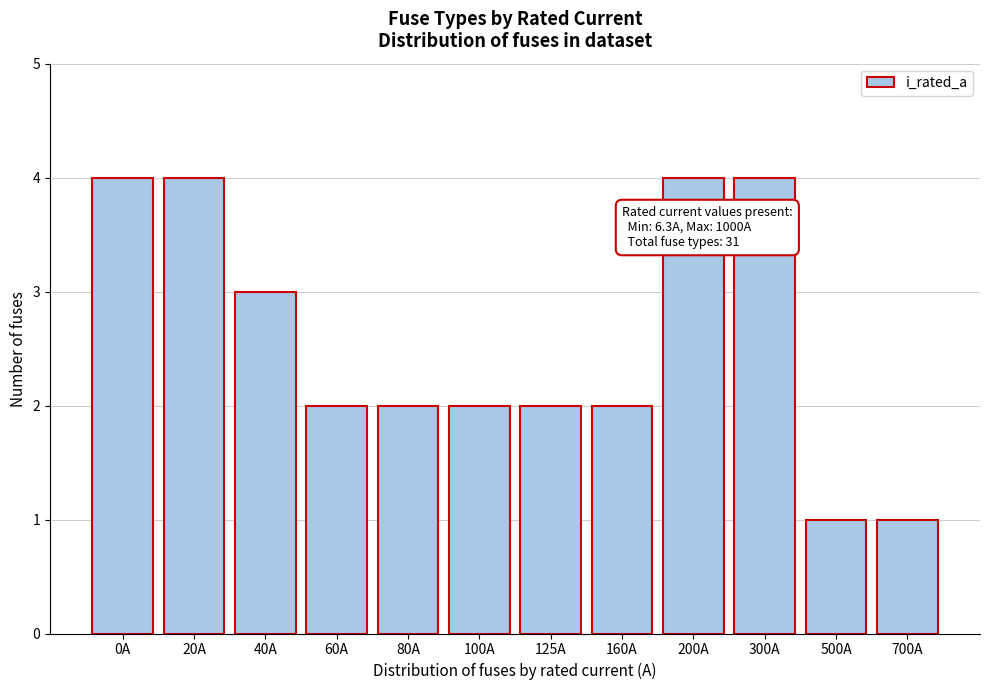

Reading left to right, what are all the values shown in this chart?

4	4	3	2	2	2	2	2	4	4	1	1